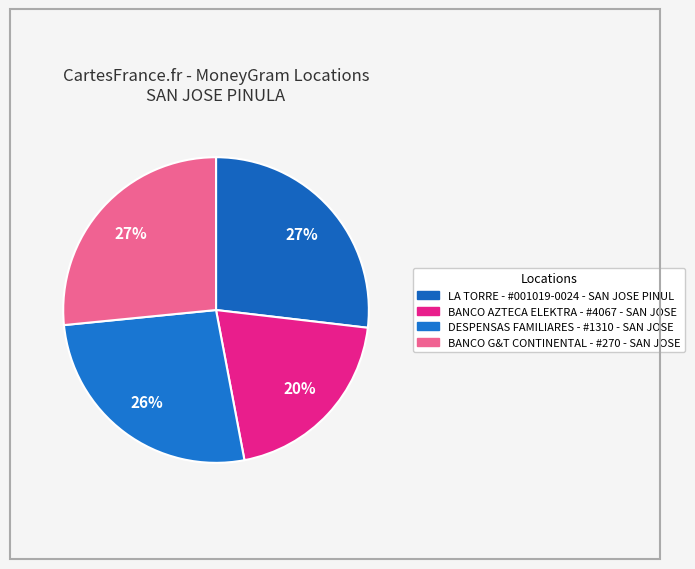

Which has a higher value, BANCO AZTECA ELEKTRA - #4067 - SAN JOSE or DESPENSAS FAMILIARES - #1310 - SAN JOSE?

DESPENSAS FAMILIARES - #1310 - SAN JOSE